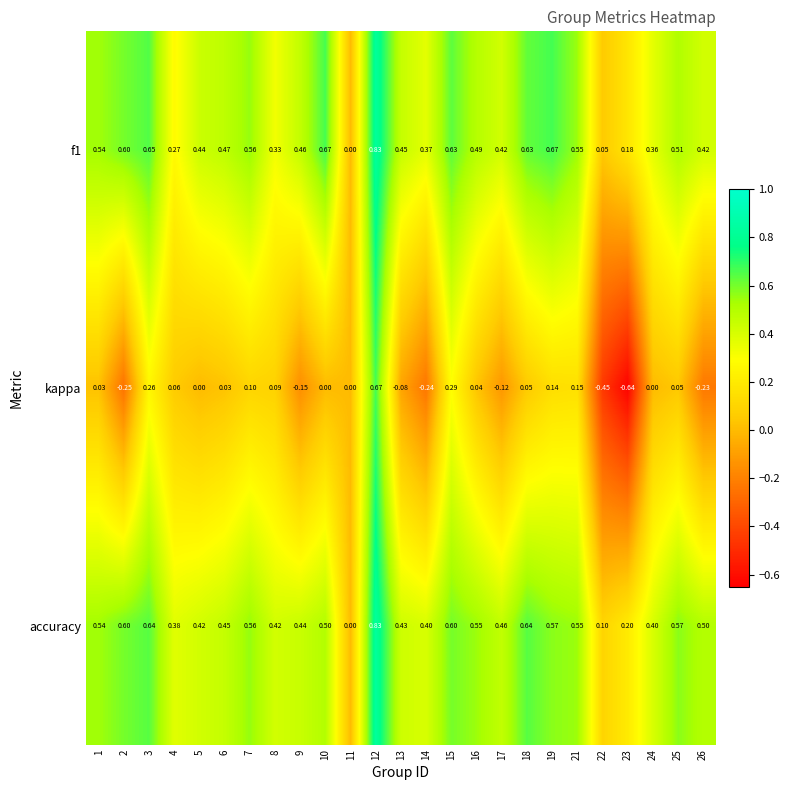

Is the value of kappa at 11 greater than the value of f1 at 19?

No